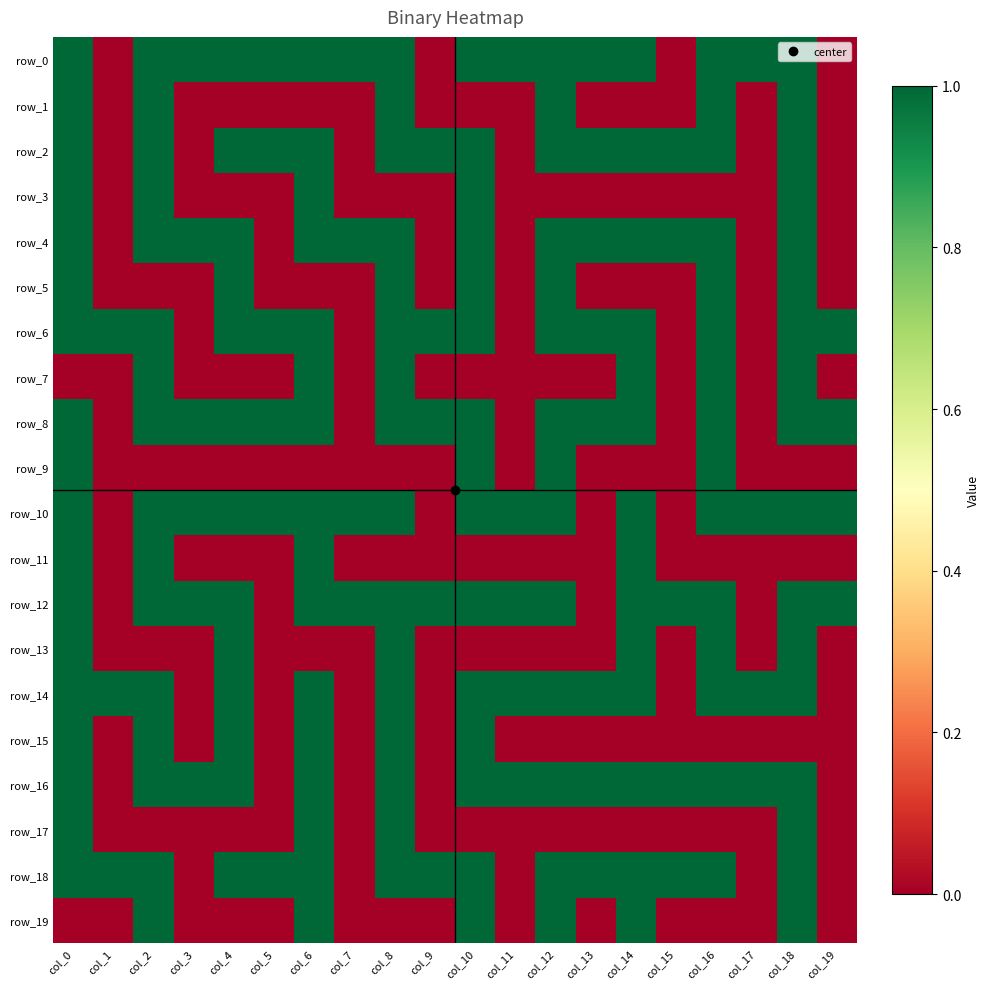

Rank the series by their maximum value, from lowest to highest.

row_0, row_1, row_2, row_3, row_4, row_5, row_6, row_7, row_8, row_9, row_10, row_11, row_12, row_13, row_14, row_15, row_16, row_17, row_18, row_19